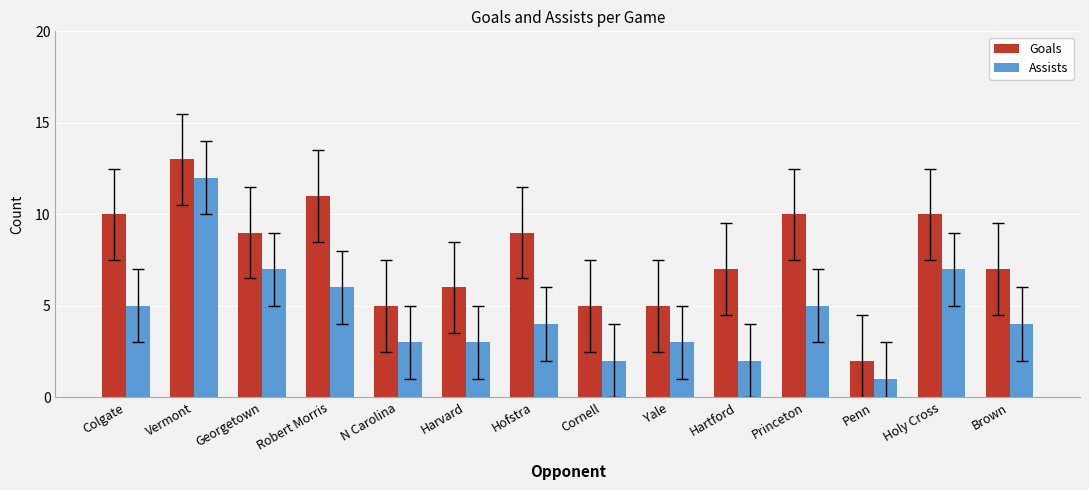

Which series has the largest total across all categories?

Goals